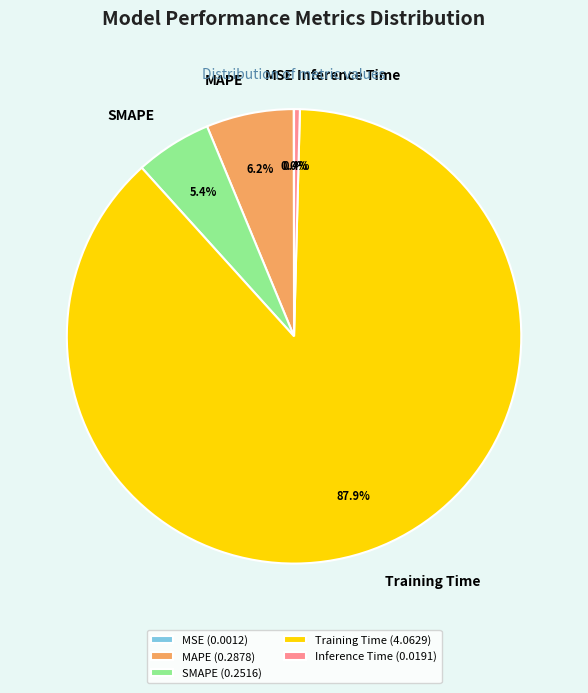

Which has a higher value, SMAPE or Training Time?

Training Time